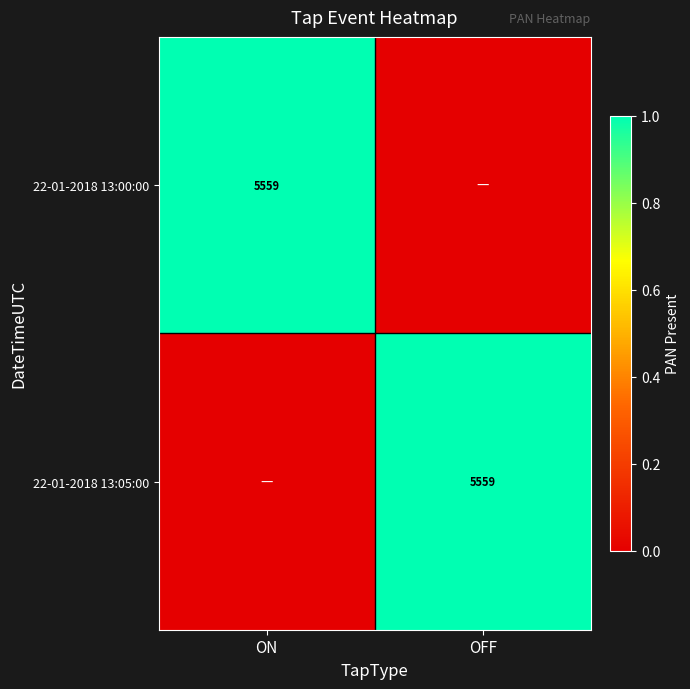

The value of 22-01-2018 13:05:00 at OFF is 5559. True or false?

True